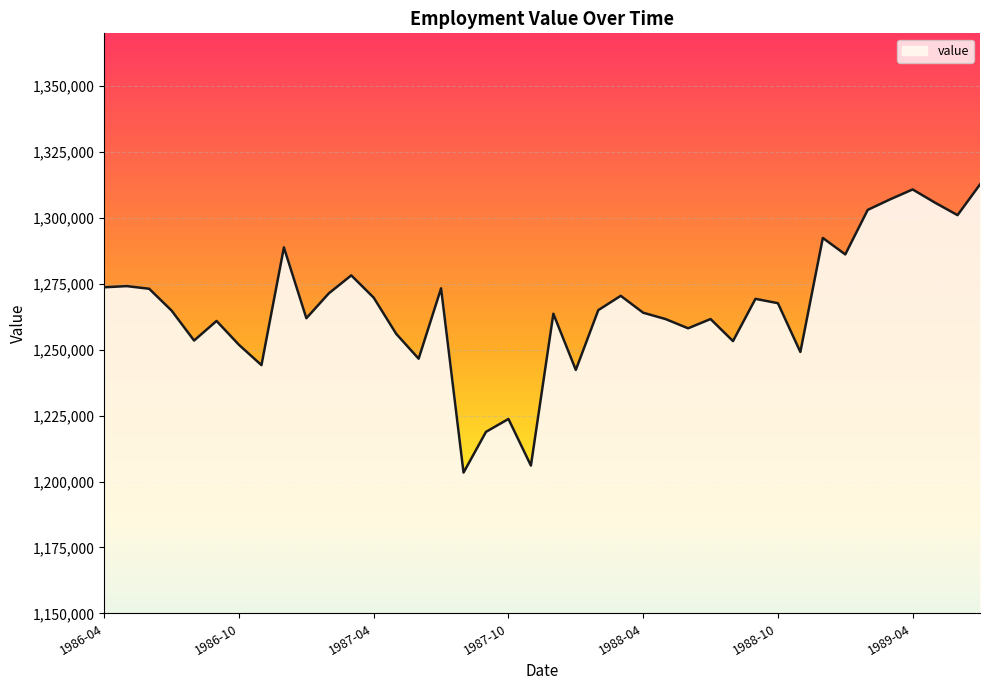

What is the difference between the maximum and minimum values?

109295